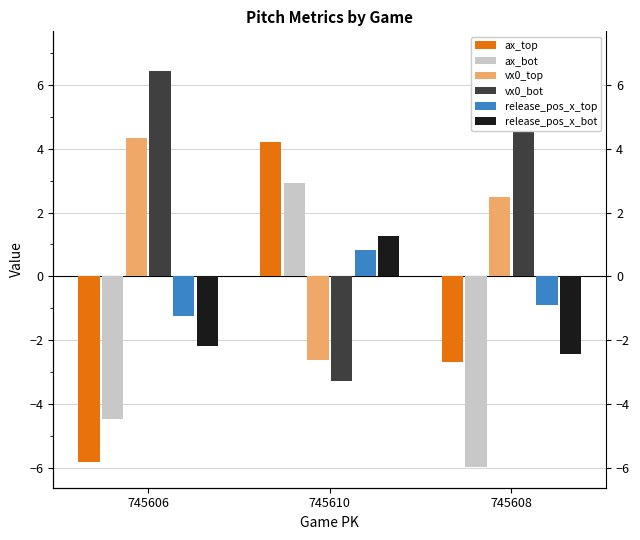

Which category has the lowest value in the ax_bot series?

745606